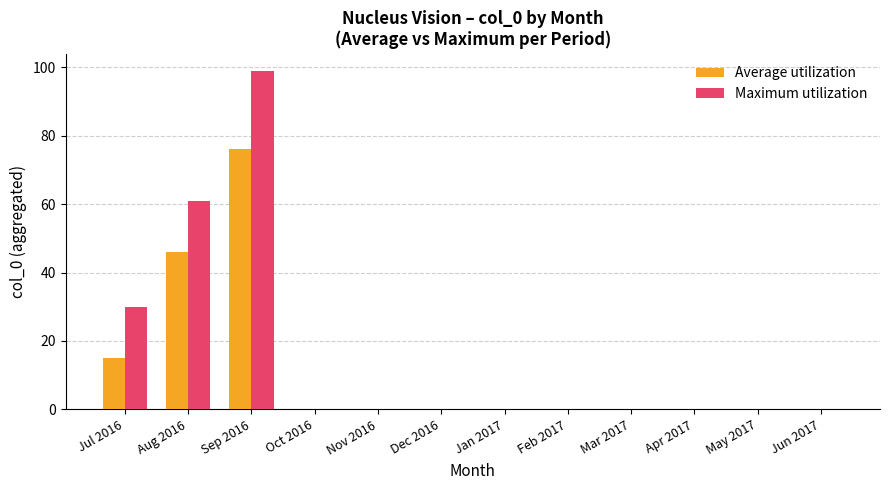

Reading left to right, transcribe all the data shown in this chart.

Average utilization: Jul 2016=15	Aug 2016=46	Sep 2016=76	Oct 2016=0	Nov 2016=0	Dec 2016=0	Jan 2017=0	Feb 2017=0	Mar 2017=0	Apr 2017=0	May 2017=0	Jun 2017=0
Maximum utilization: Jul 2016=30	Aug 2016=61	Sep 2016=99	Oct 2016=0	Nov 2016=0	Dec 2016=0	Jan 2017=0	Feb 2017=0	Mar 2017=0	Apr 2017=0	May 2017=0	Jun 2017=0